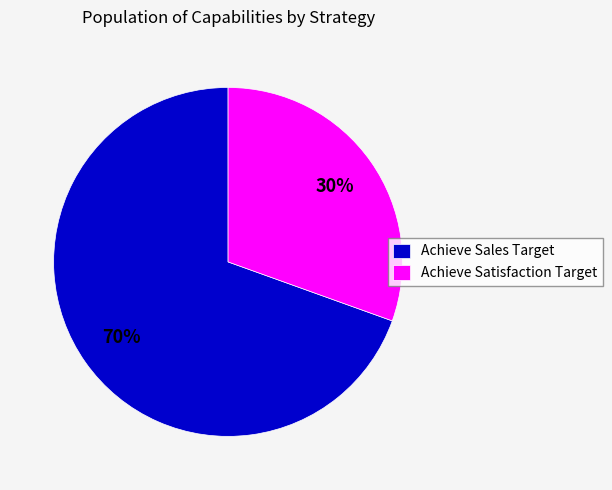

Which slice is the largest?

Achieve Sales Target